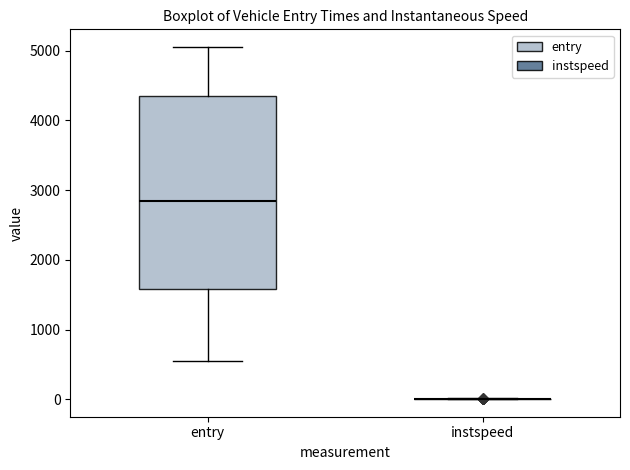

Reading left to right, read every box against the y-axis: the position of its median line, the range the box covers, and the ends of its whiskers. The values are not printed on the chart, so give them approximately, as read against the axis.

entry: median 2900, box 1600 to 4300, whiskers 600 to 5100
instspeed: box collapsed to a line at 0, whiskers 0 to 0